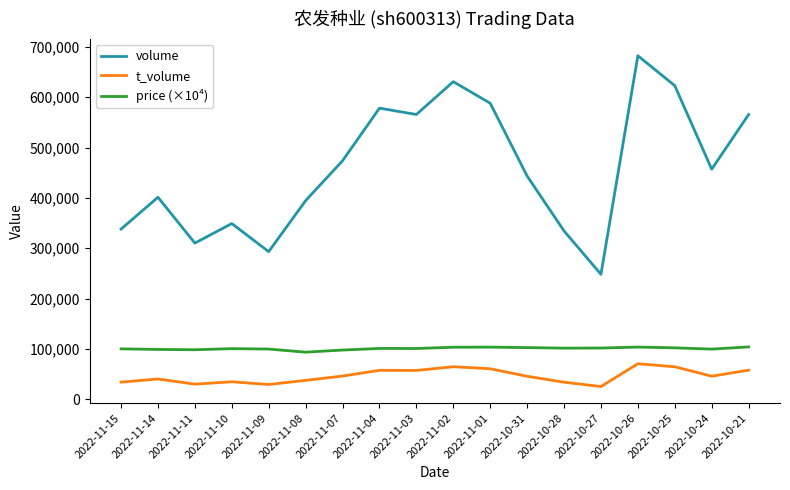

What is the difference between the t_volume values at 2022-11-08 and 2022-11-03?

19758.0